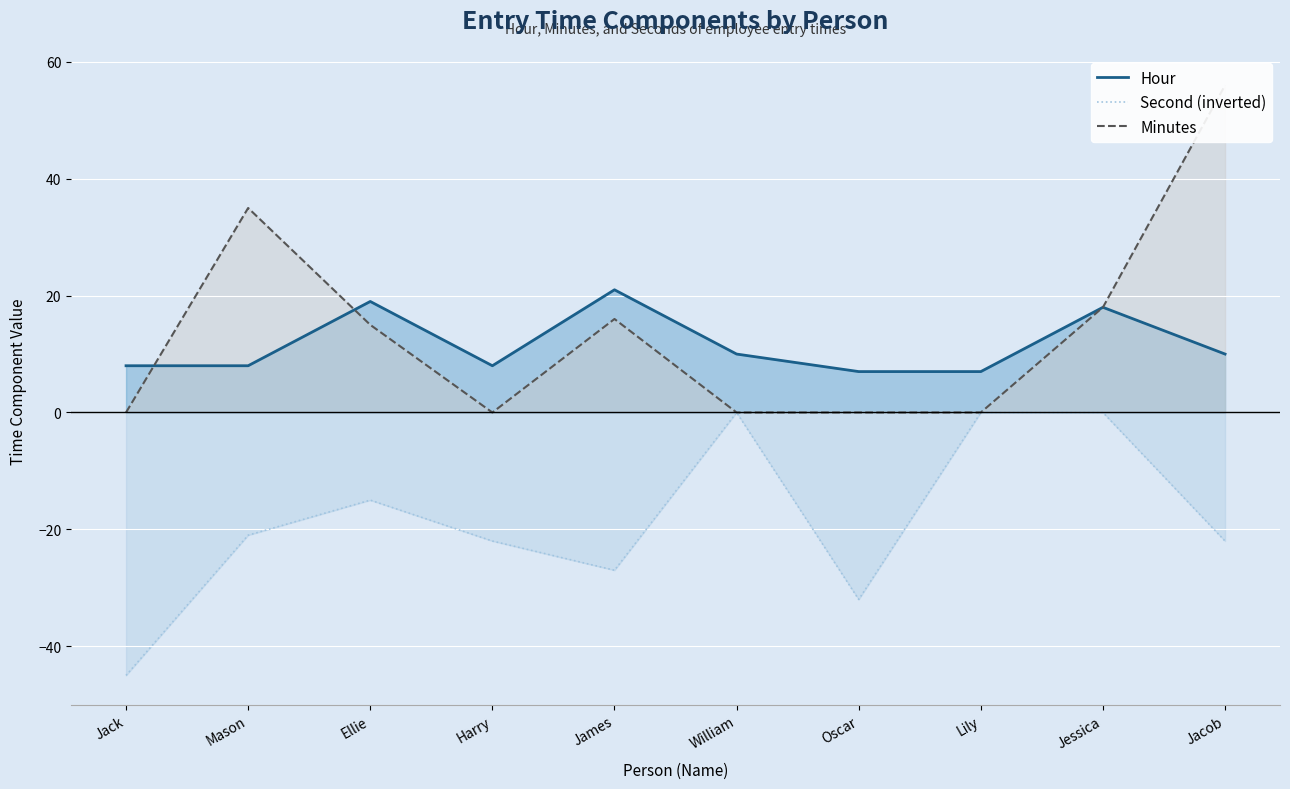

Where is Hour nearest to the value 14?

William